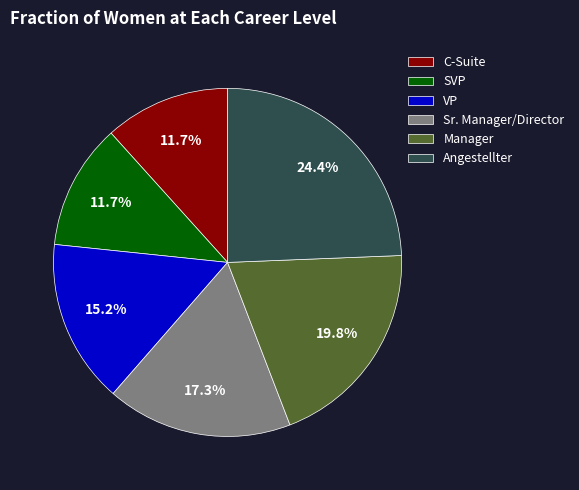

True or false: Manager accounts for 20% of the total.

True